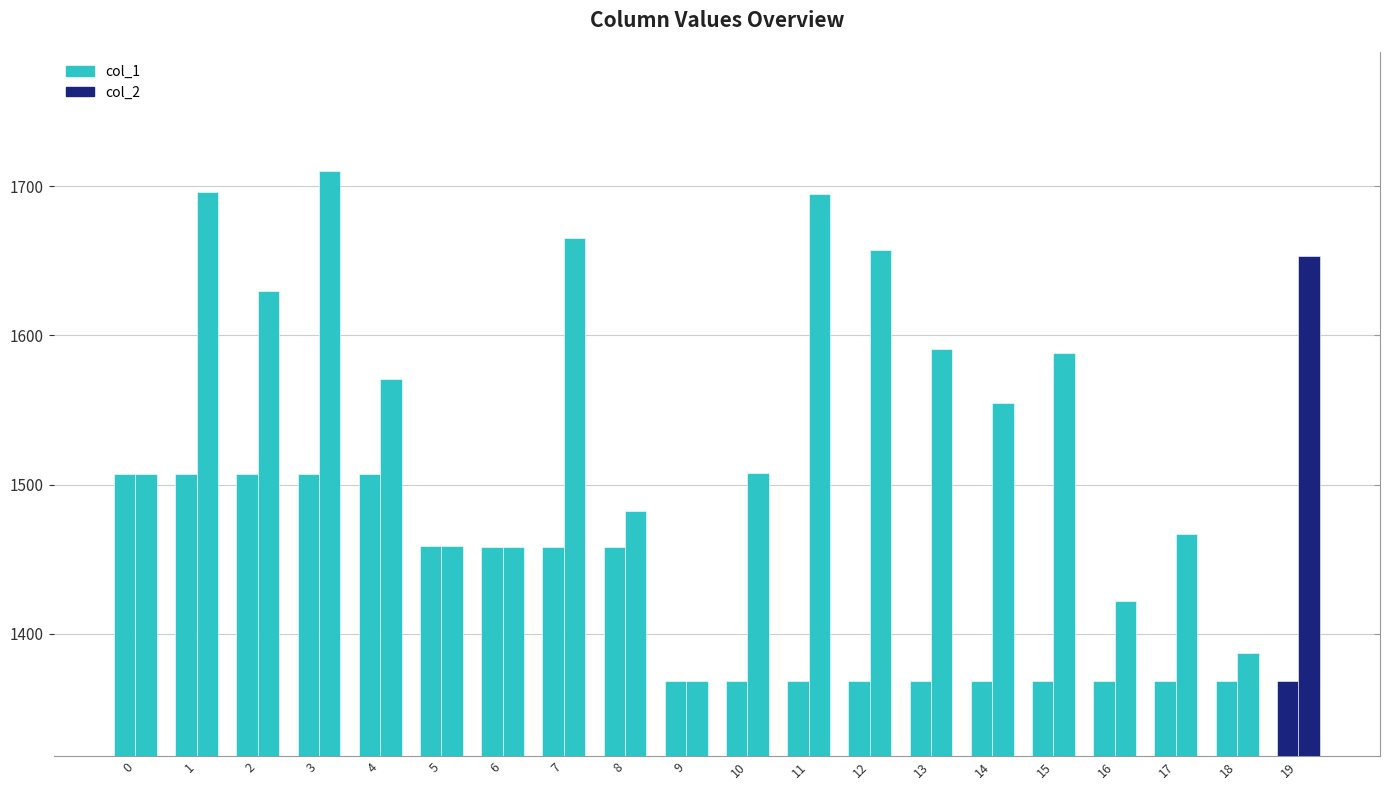

What value does the col_1 series have at 12, to the nearest 10?

1370